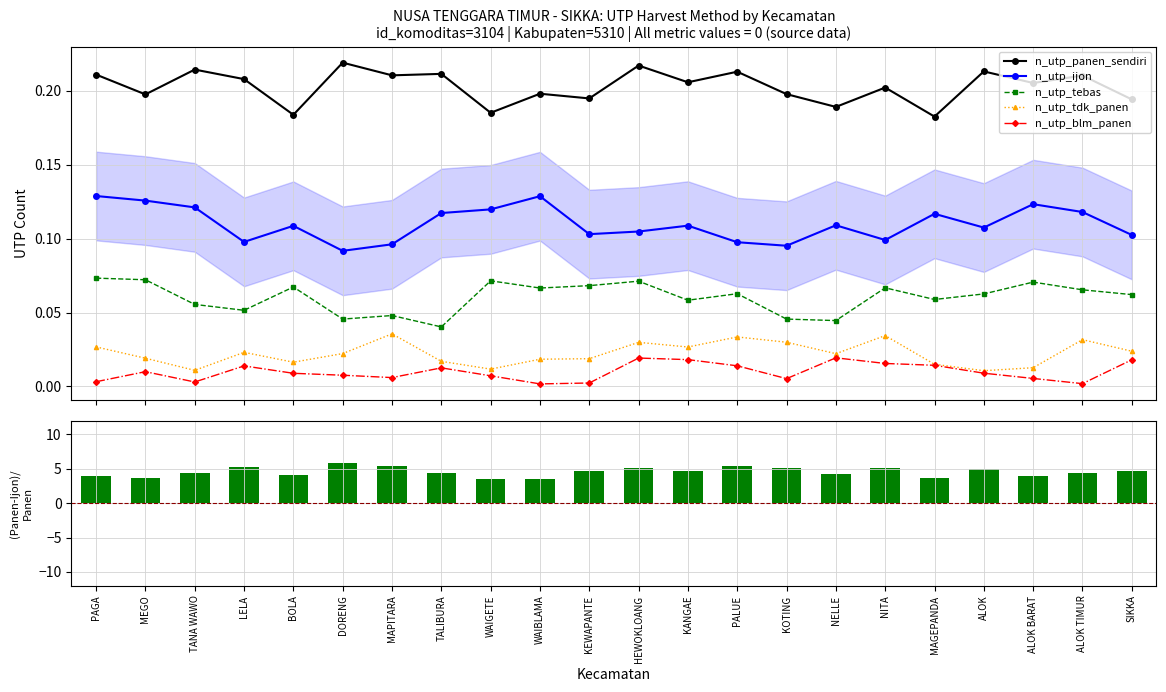

True or false: n_utp_tdk_panen has more than 1 points higher than both neighbors.

True